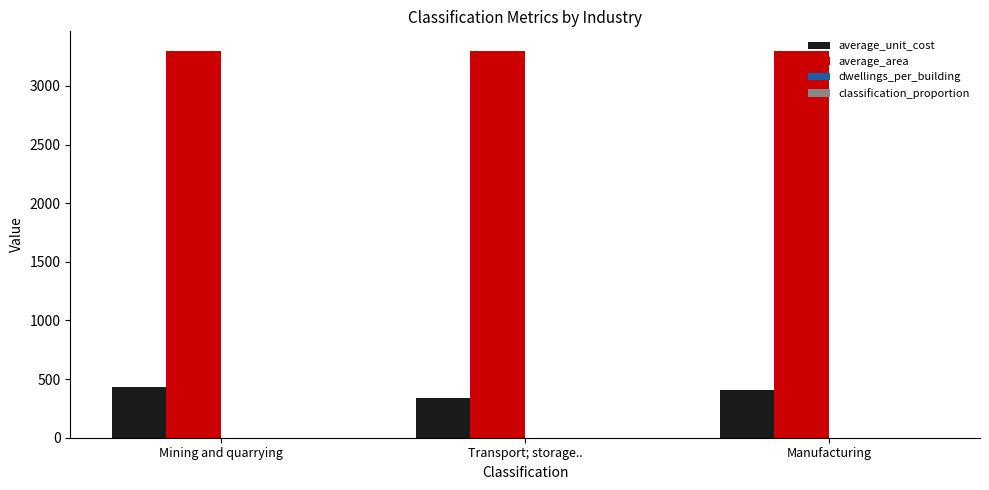

Which series has the largest total across all categories?

average_area